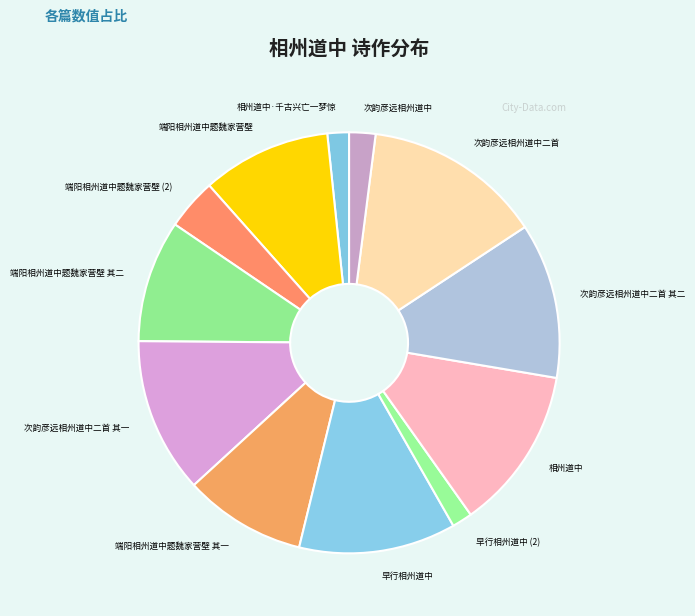

Does 端阳相州道中题魏家营壁 account for over 50% of the chart?

No